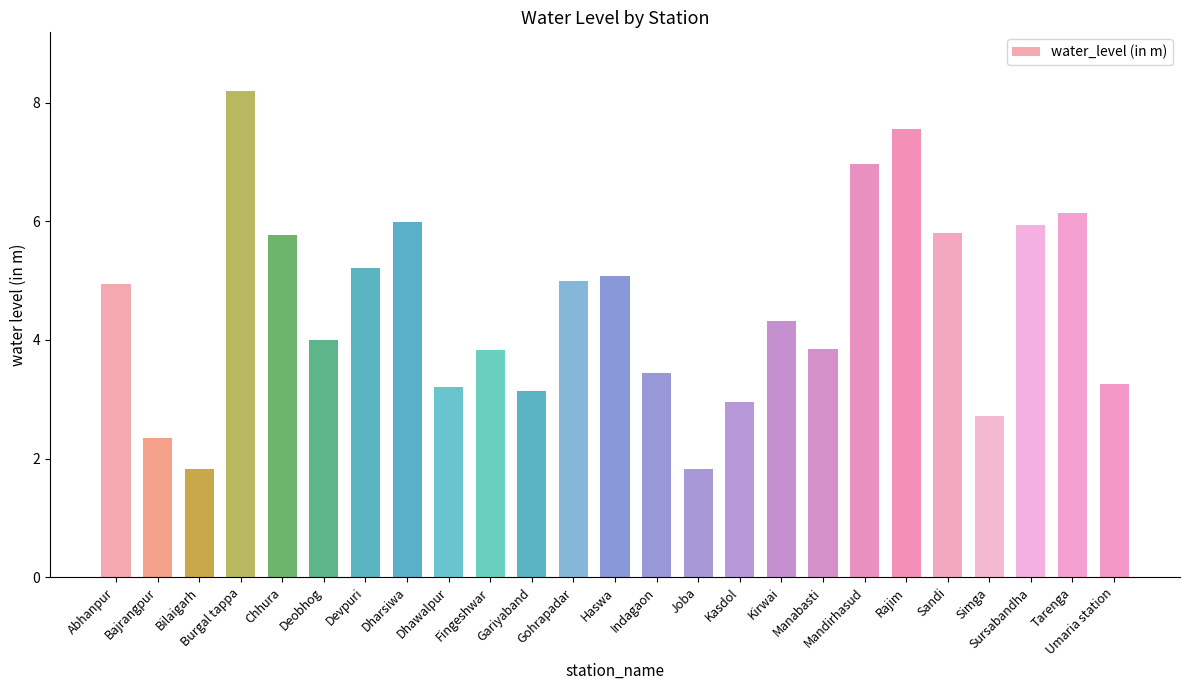

Which label corresponds to the largest value in the chart?

Burgal tappa